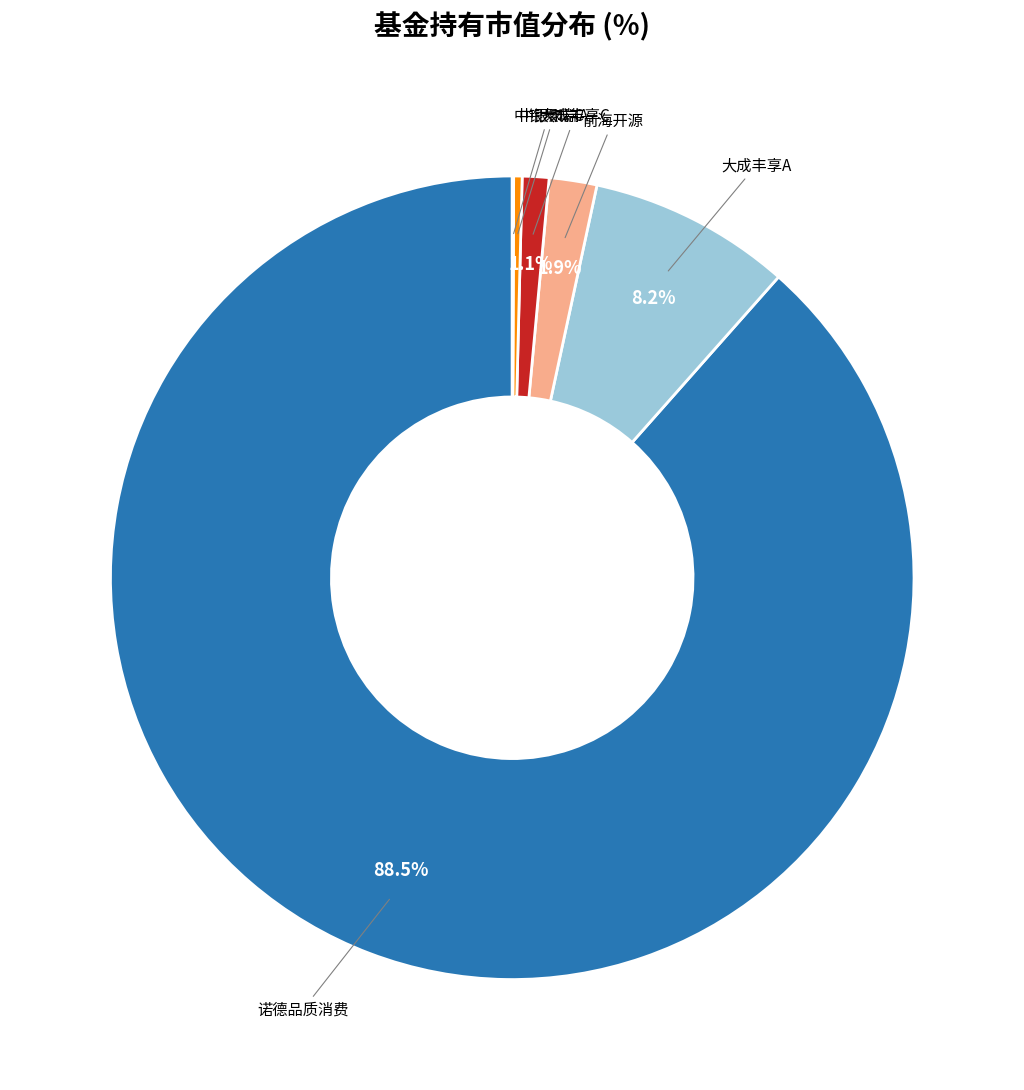

To the nearest percent, what is the average slice percentage?

17%